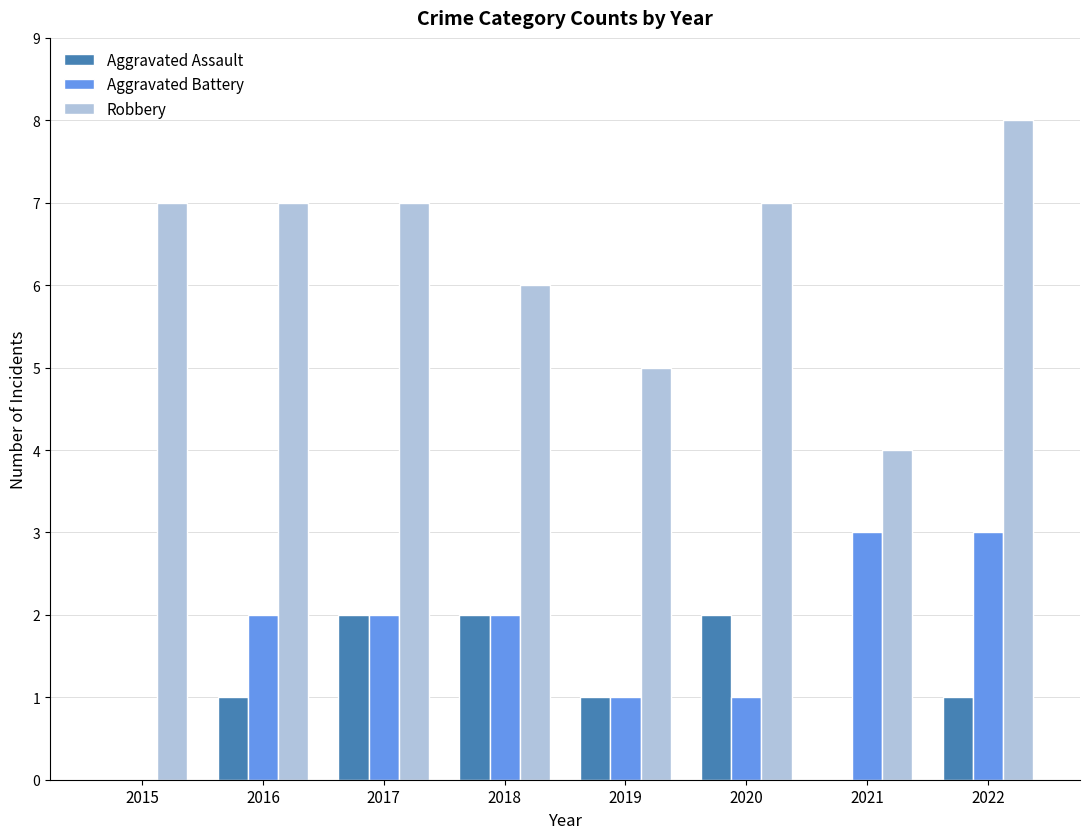

Which series changed the most between 2017 and 2018?

Robbery